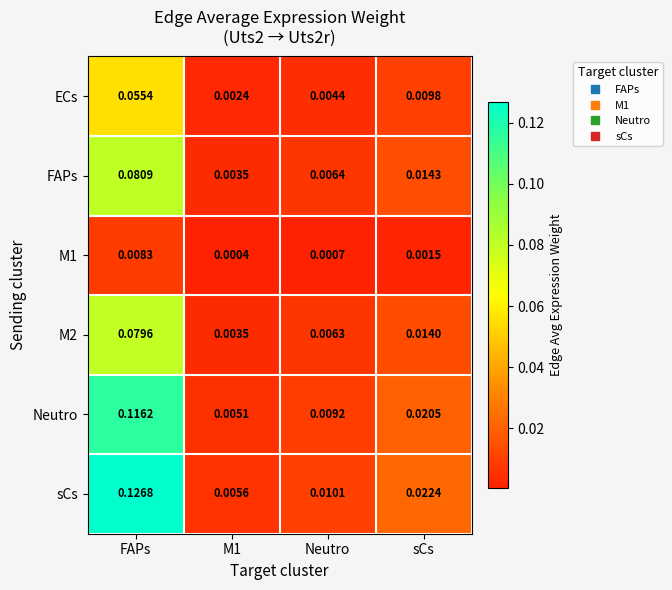

Which series has the largest range (max minus min)?

sCs